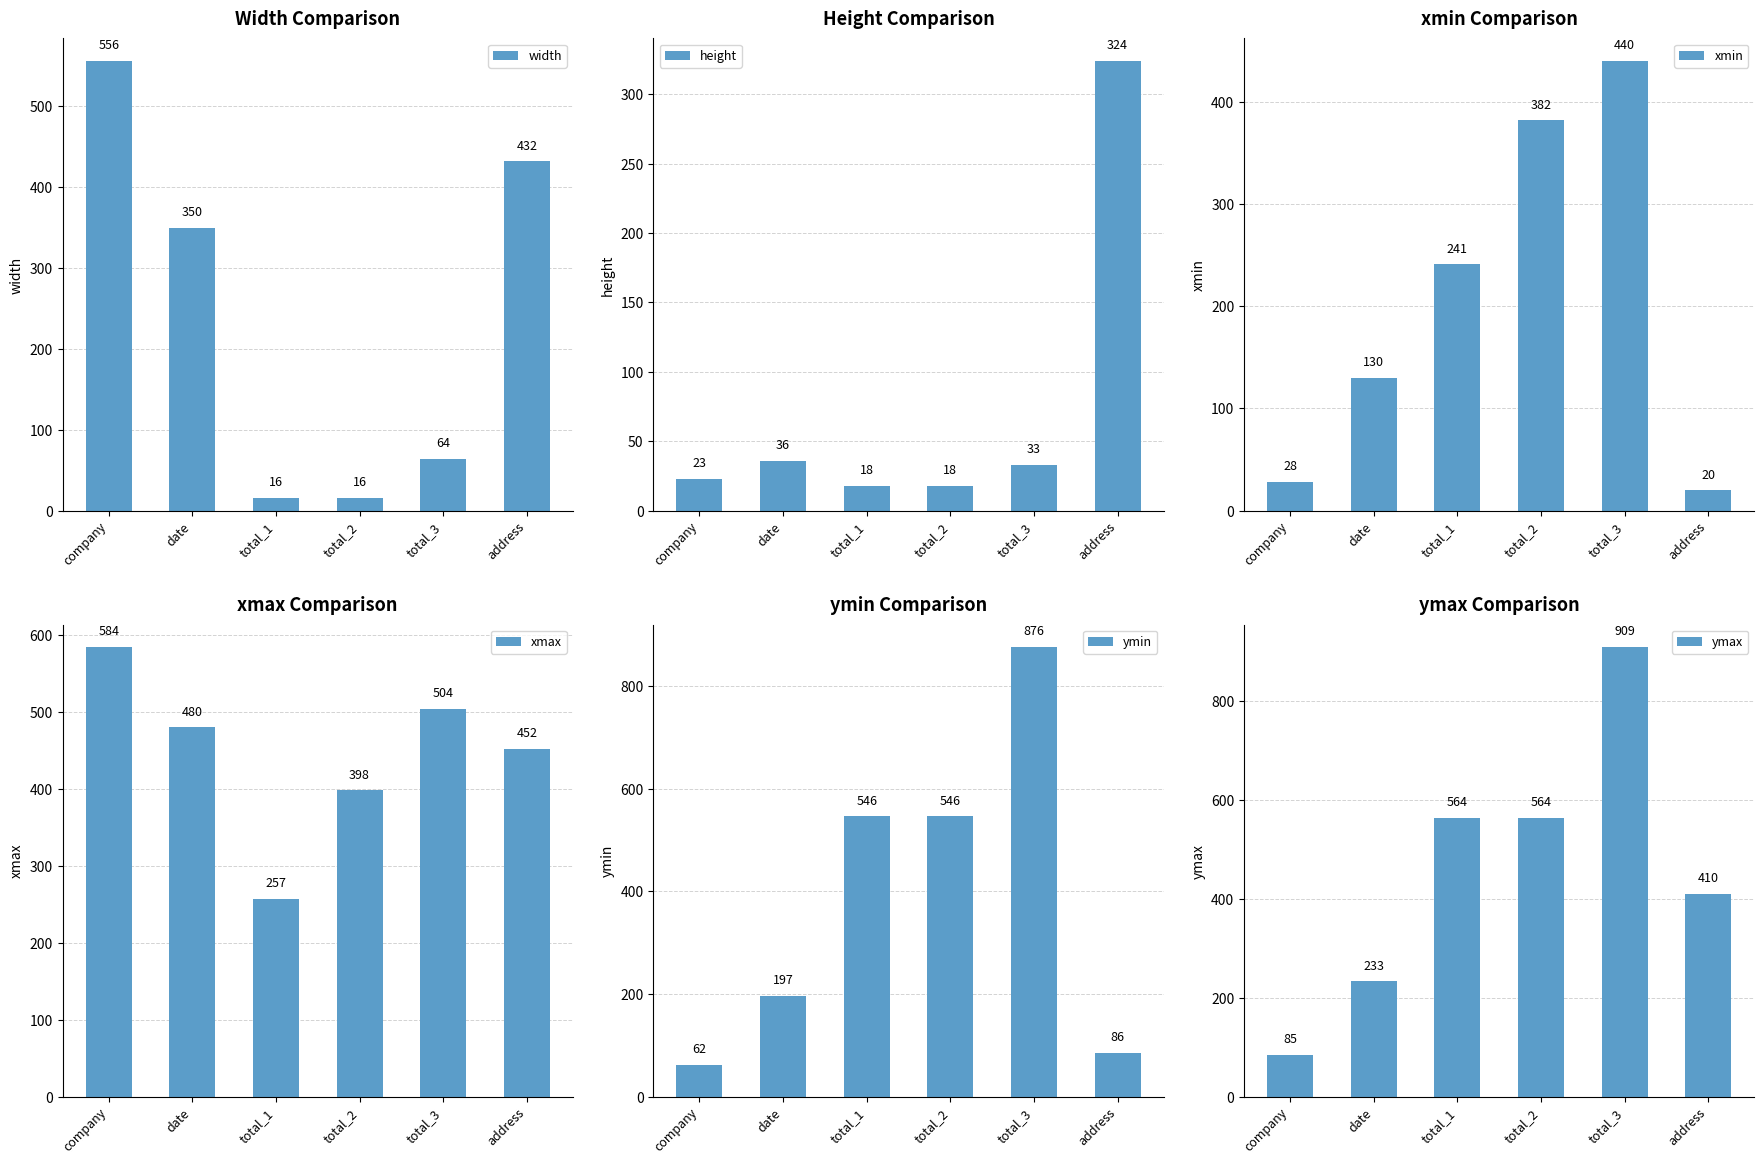

Is it true that xmax equals 480 at date?

True